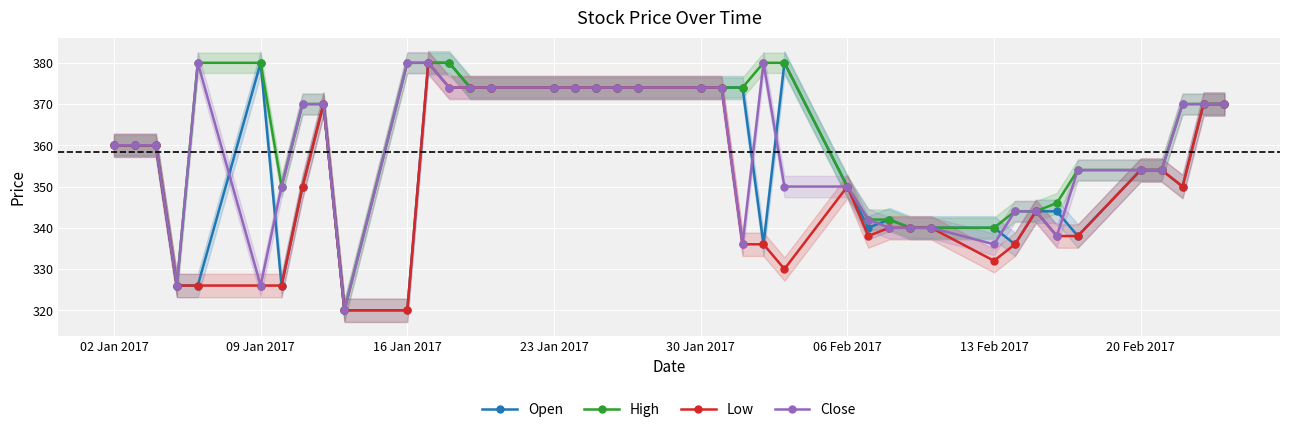

What is the difference between the second highest and minimum values in the Low series?

54